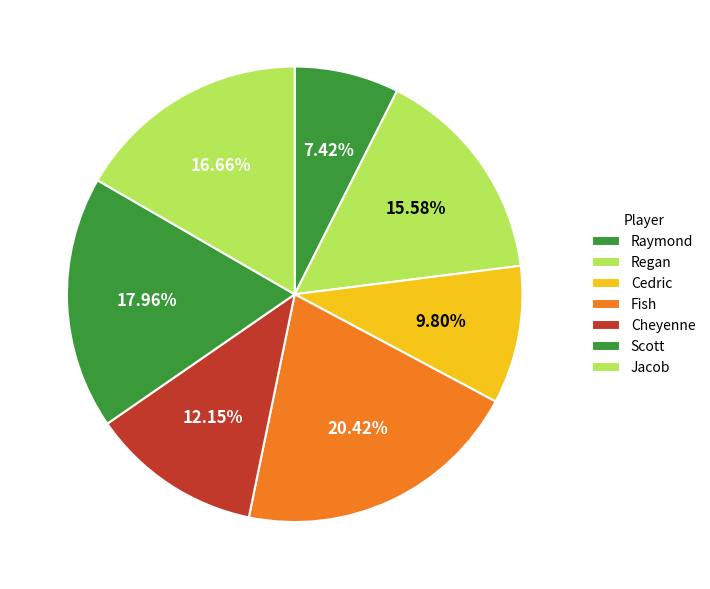

Does Regan account for over 50% of the chart?

No